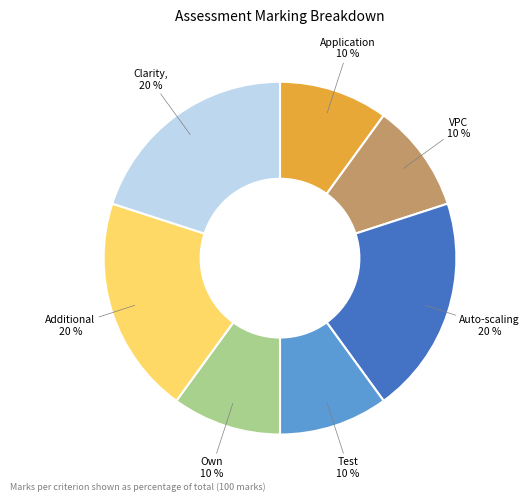

How many slices are in this pie chart?

7